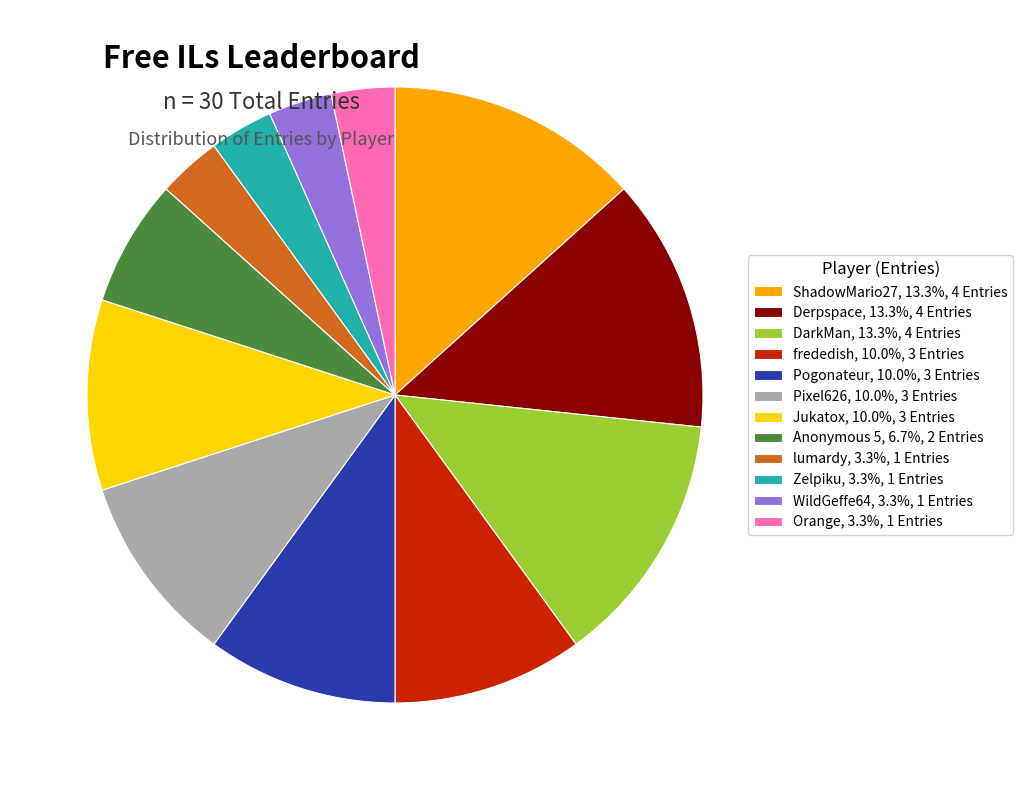

Is the sum of lumardy, 3.3%, 1 Entries and Derpspace, 13.3%, 4 Entries greater than half?

No